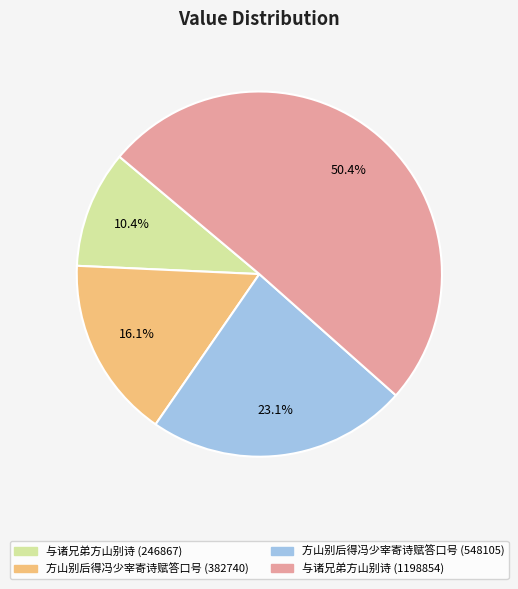

Which has a higher value, 与诸兄弟方山别诗 (246867) or 方山别后得冯少宰寄诗赋答口号 (382740)?

方山别后得冯少宰寄诗赋答口号 (382740)